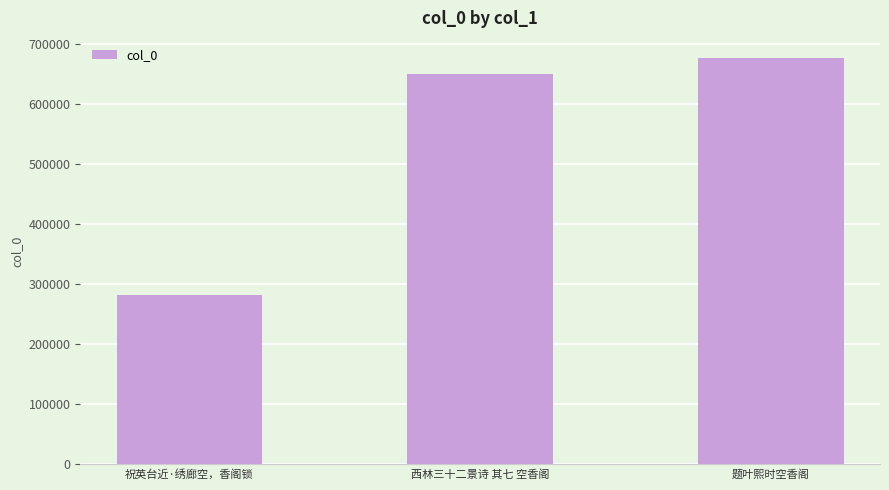

Reading left to right, list all the values displayed in this chart.

283024	651015	677087